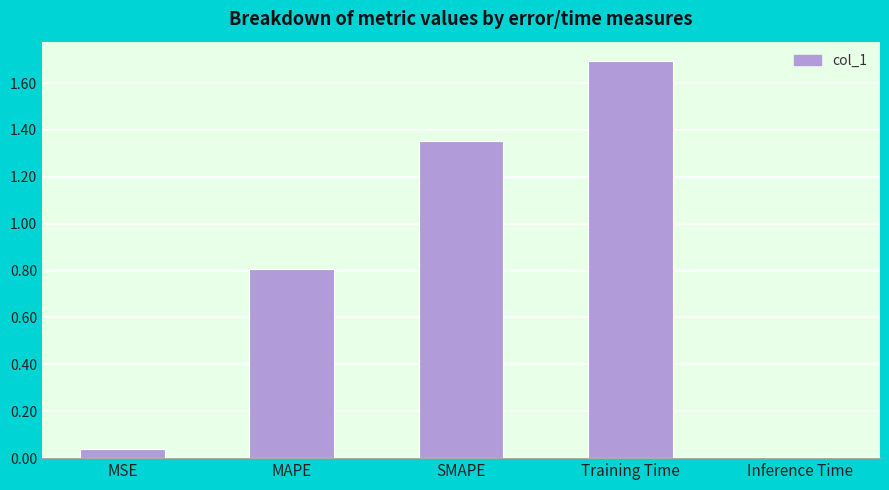

List the labels in order of value, smallest first.

Inference Time, MSE, MAPE, SMAPE, Training Time